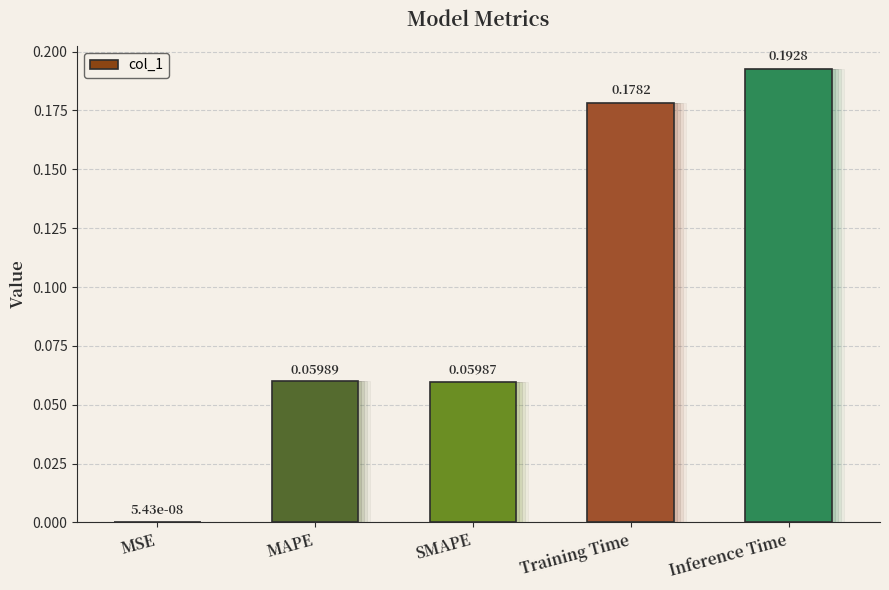

What is the maximum value shown in the chart?

0.2